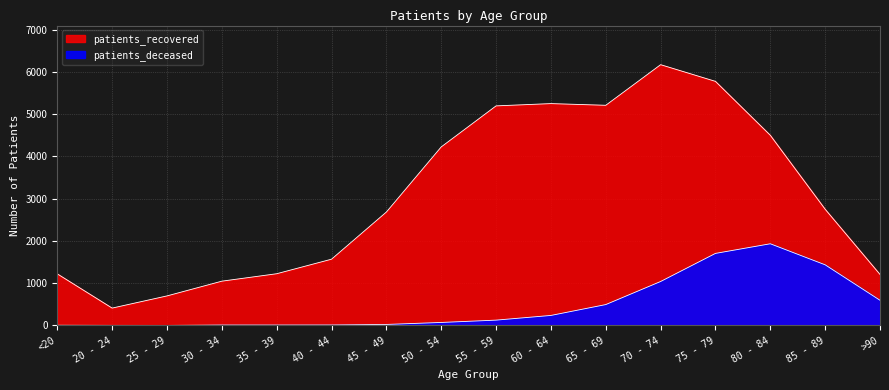

What is the label of the 13th point from the left?

75 - 79